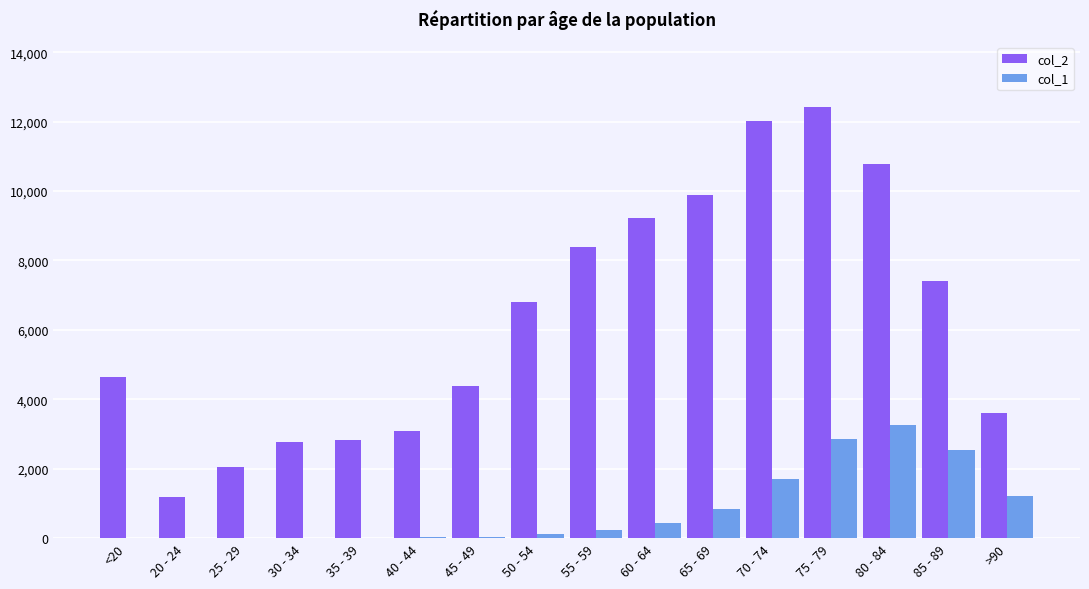

How many data points does each series have?

16